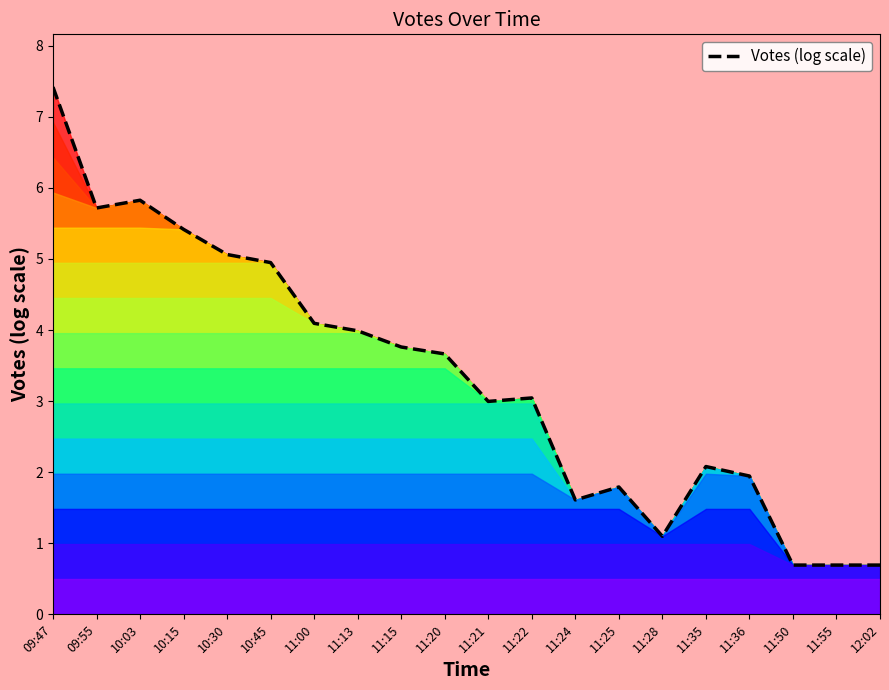

What is the label of the 12th point from the left?

11:22